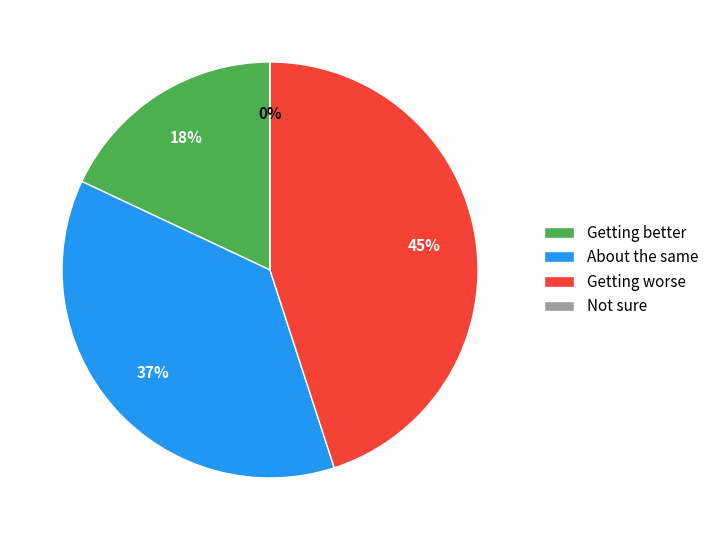

How many segments does this pie chart have?

4